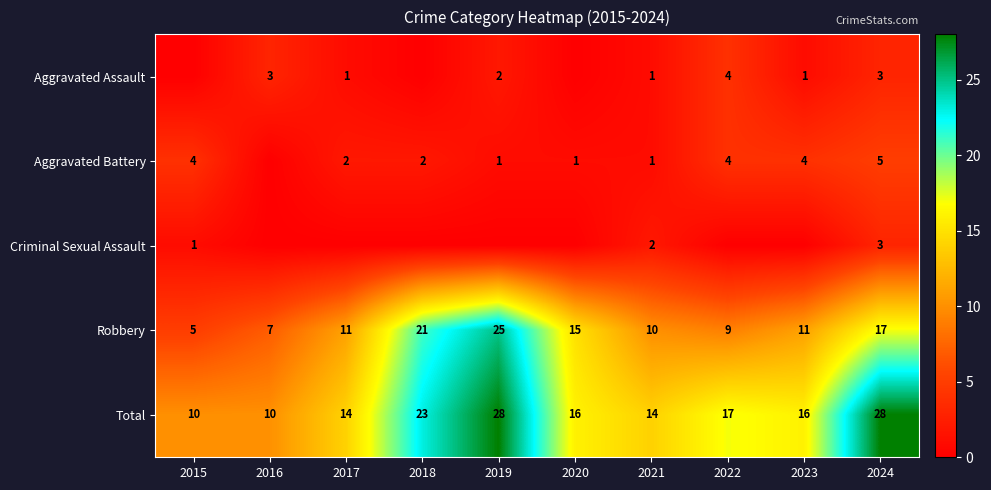

How many values in the Total series are below 16?

4